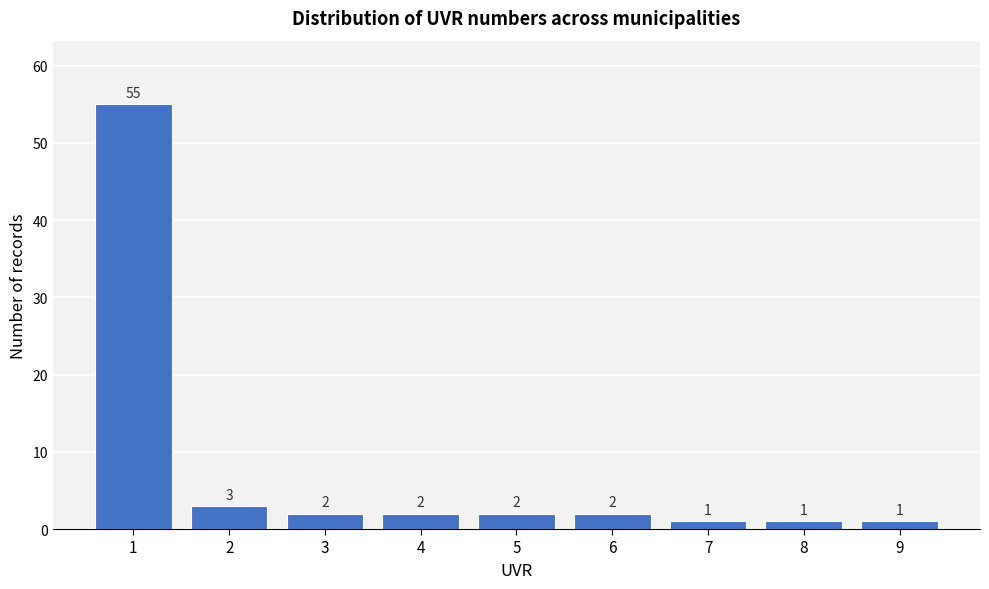

Reading right to left, transcribe all the data shown in this chart.

9=1	8=1	7=1	6=2	5=2	4=2	3=2	2=3	1=55